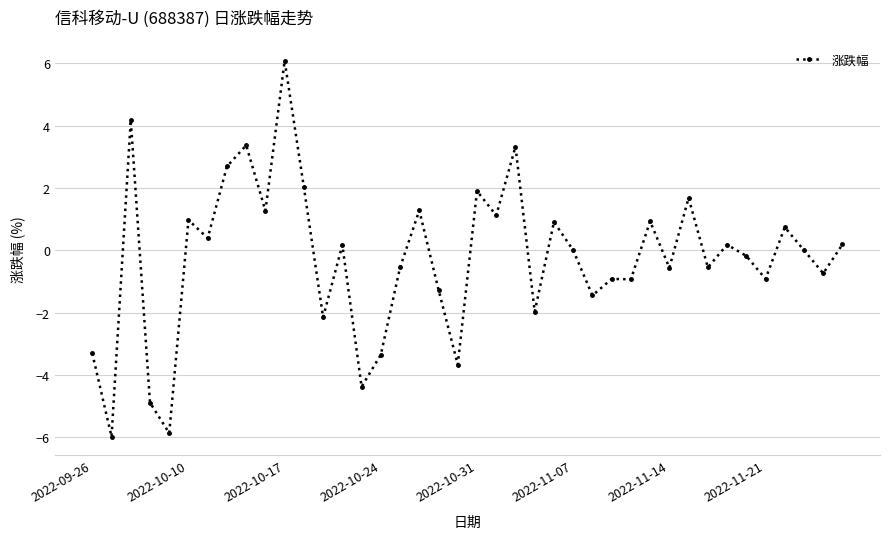

What is the difference between the second highest and minimum values?

10.2